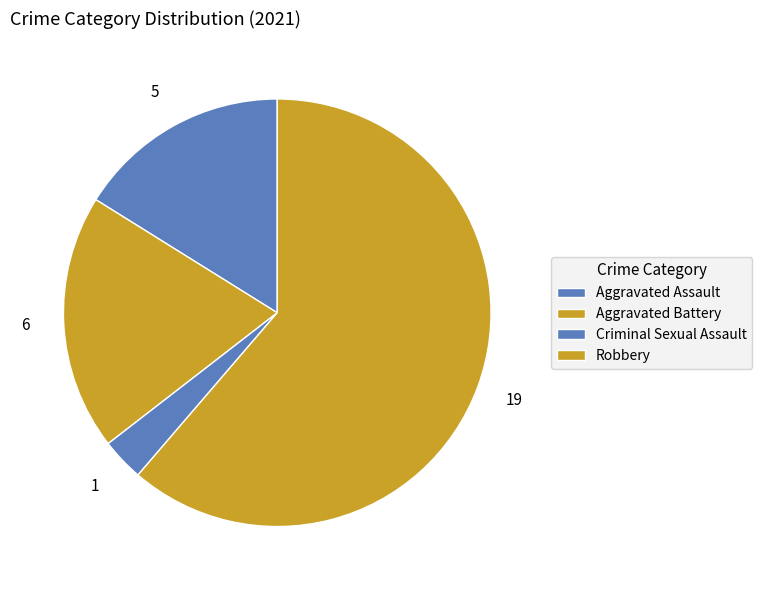

What is the ratio of the value at Robbery to the value at Aggravated Battery?

3.2